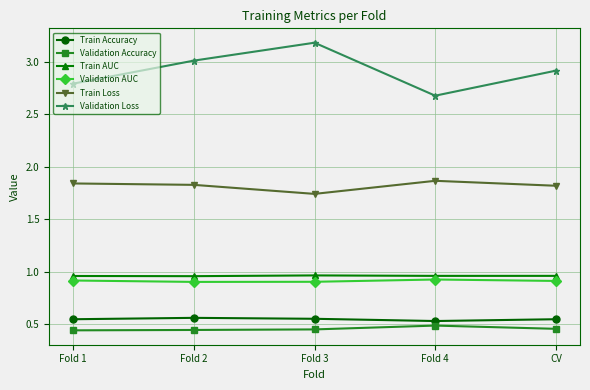

Does the chart have visible grid lines?

Yes